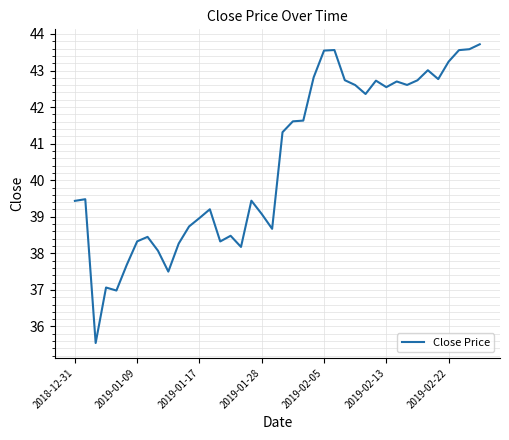

What is the difference between the maximum and minimum values?

8.2